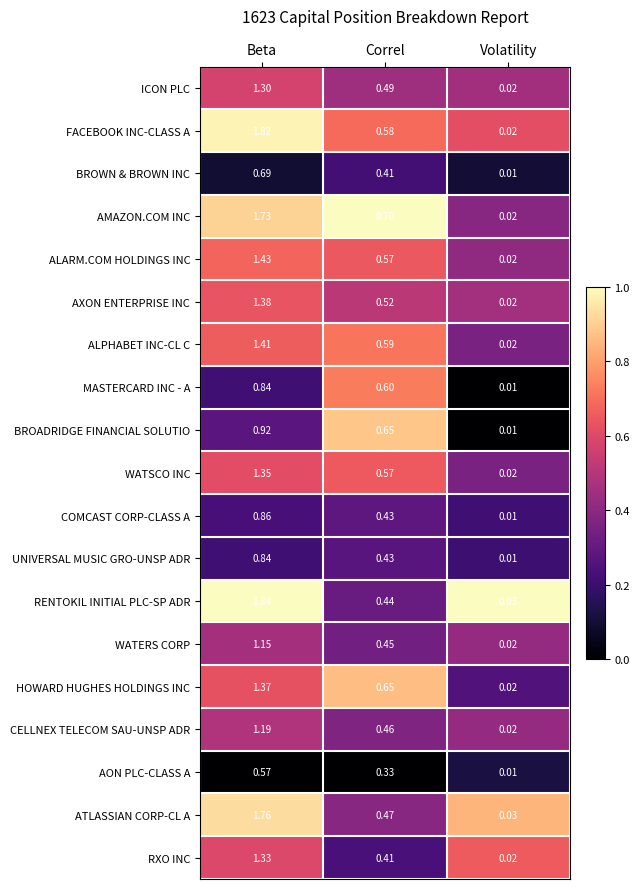

What is the difference between the highest and lowest values at Beta?

1.3